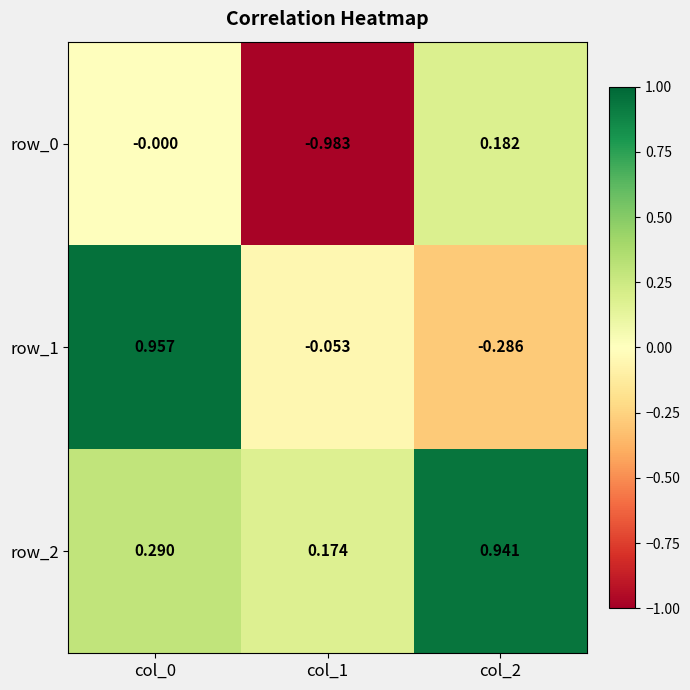

Count the number of categories in the chart.

3